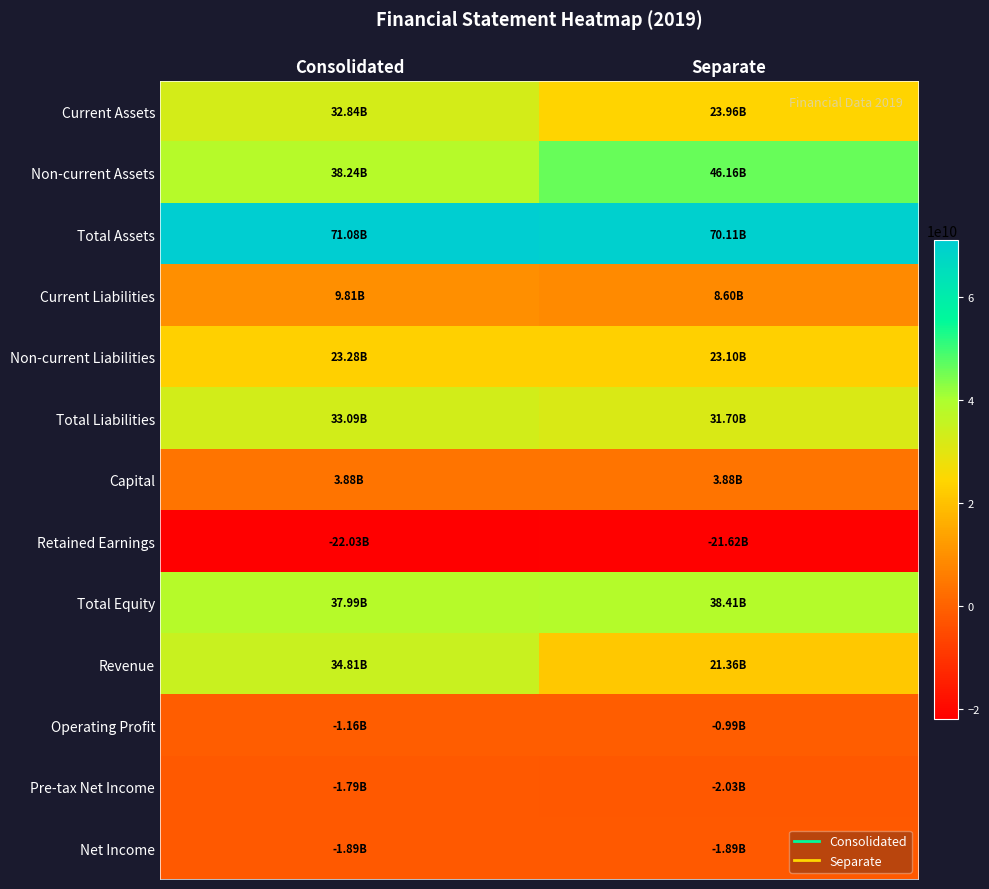

Reading left to right, transcribe all the data shown in this chart.

Current Assets: Consolidated=32842042841	Separate=23957766660
Non-current Assets: Consolidated=38238604735	Separate=46157219352
Total Assets: Consolidated=71080647576	Separate=70114986012
Current Liabilities: Consolidated=9808467808	Separate=8600986308
Non-current Liabilities: Consolidated=23284579663	Separate=23102494615
Total Liabilities: Consolidated=33093047471	Separate=31703480923
Capital: Consolidated=3882447000	Separate=3882447000
Retained Earnings: Consolidated=-22029741202	Separate=-21617678934
Total Equity: Consolidated=37987600105	Separate=38411505089
Revenue: Consolidated=34814231567	Separate=21361556070
Operating Profit: Consolidated=-1163669259	Separate=-994262899
Pre-tax Net Income: Consolidated=-1789705957	Separate=-2028208051
Net Income: Consolidated=-1890150432	Separate=-1890150432